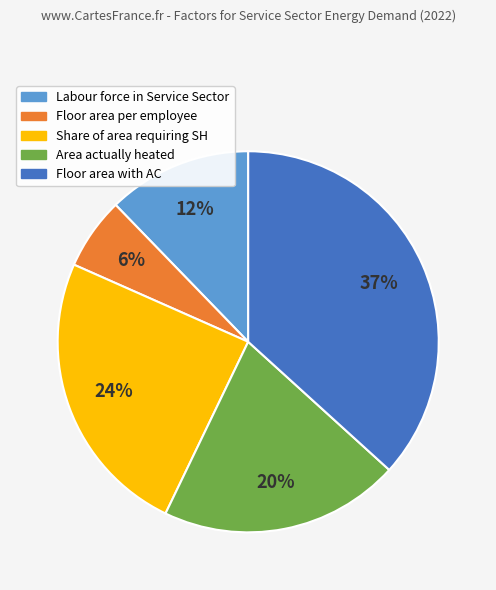

How many slices are in this pie chart?

5